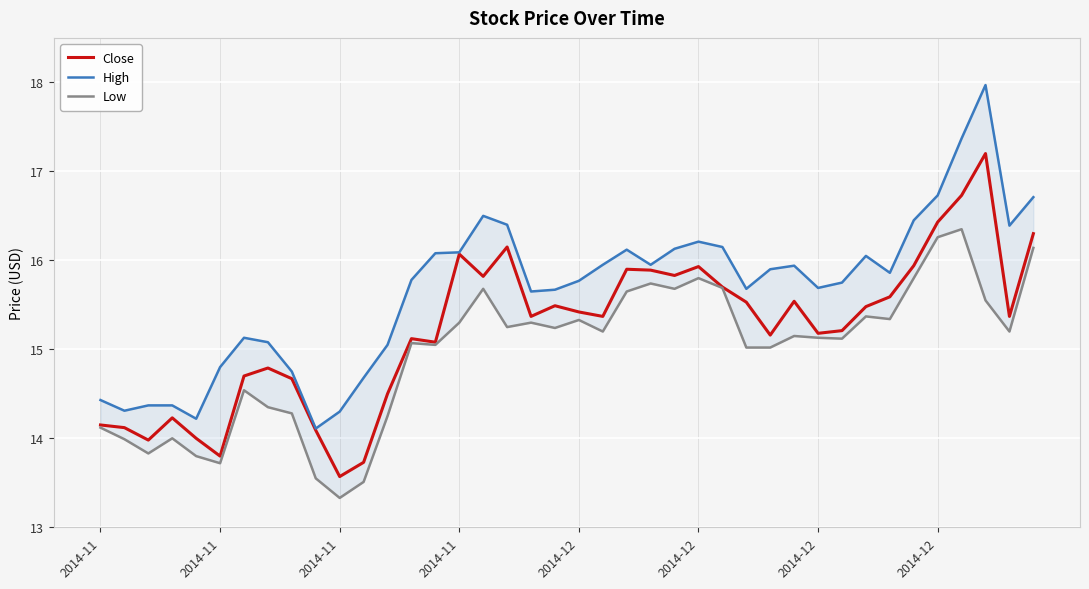

How many values in the Close series exceed 15?

27